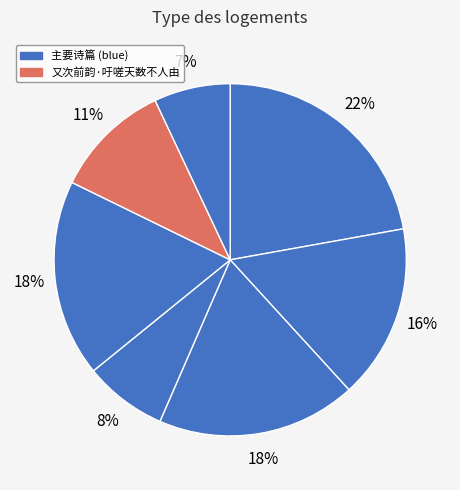

How many segments does this pie chart have?

7